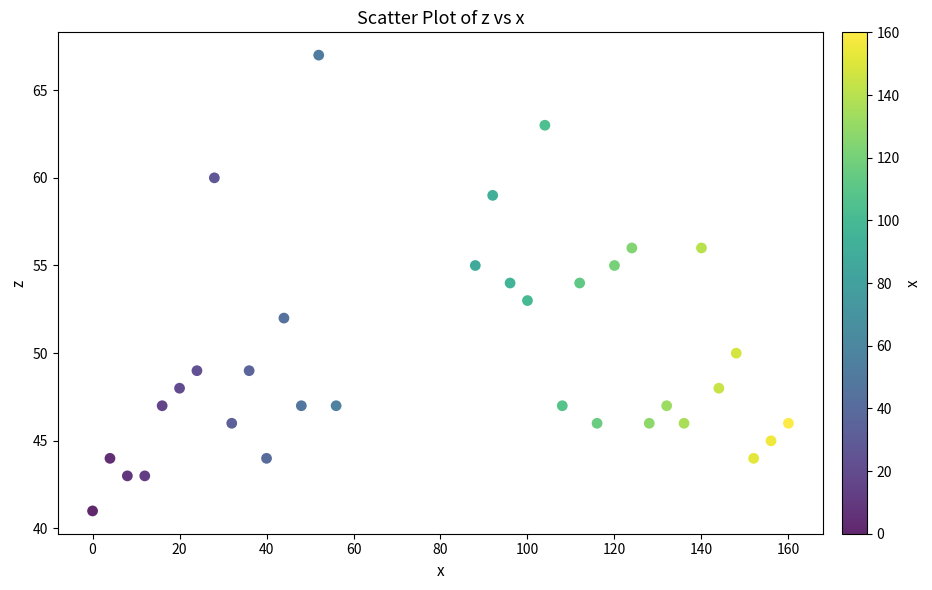

What is the range of X values (max minus min)?

160